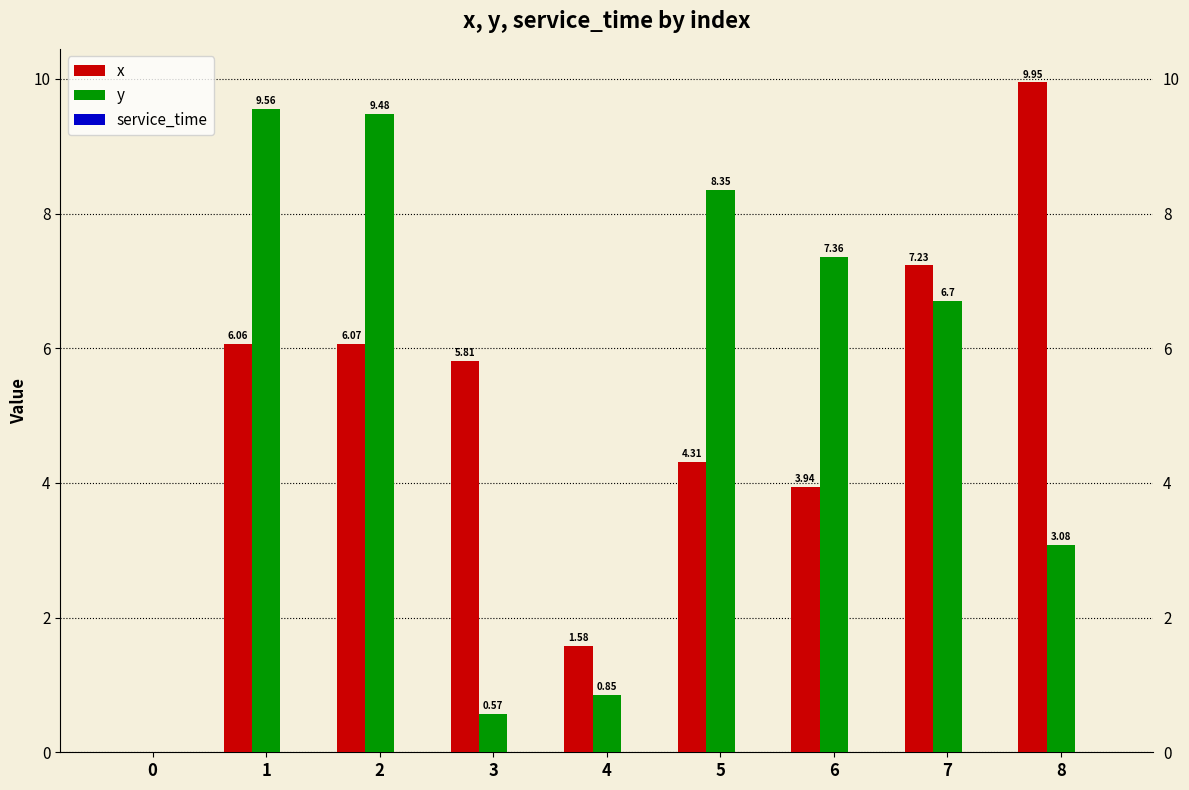

Is the value of y at 1 greater than the value of x at 0?

Yes